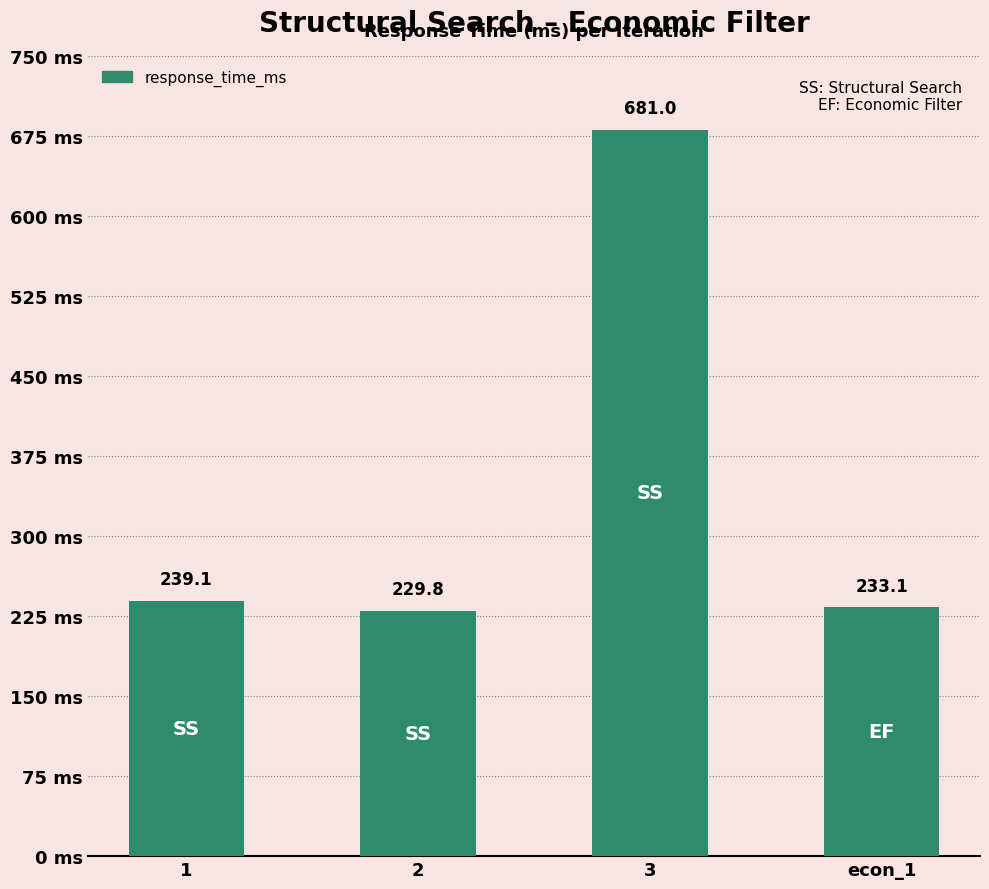

What position from the left is 1?

1